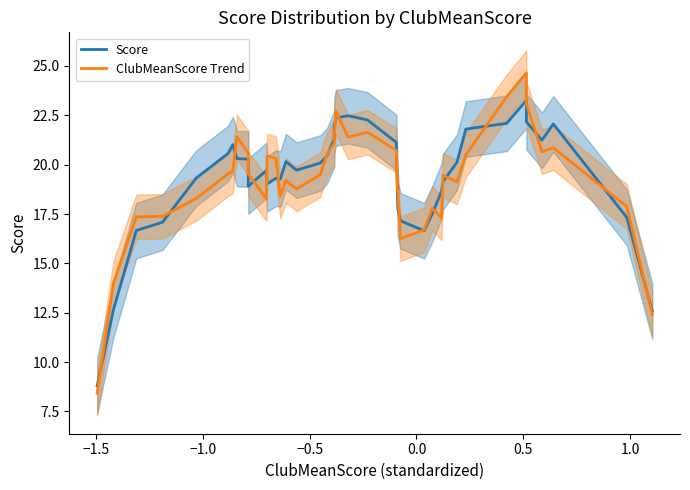

Is this an area chart (filled region under the line)?

No